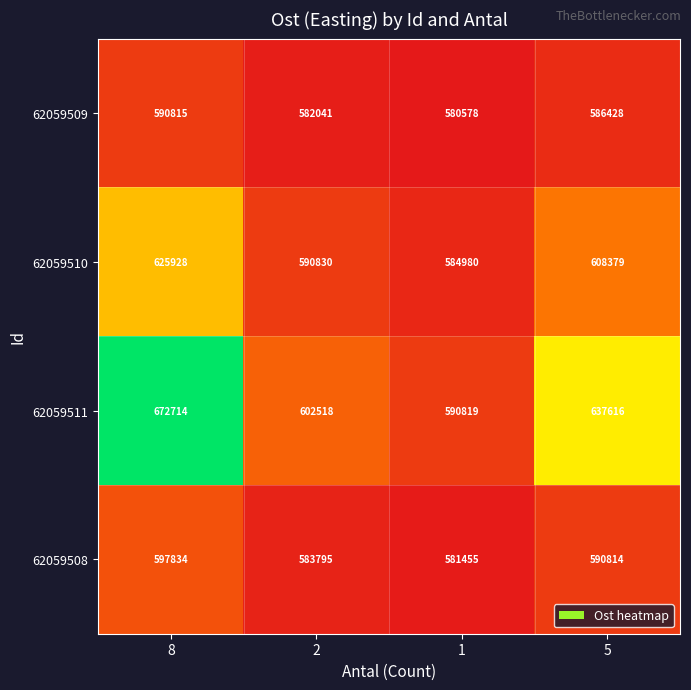

Reading left to right, what are all the values shown in this chart?

62059509: 590815	582041	580578	586428
62059510: 625928	590830	584980	608379
62059511: 672714	602518	590819	637616
62059508: 597834	583795	581455	590814